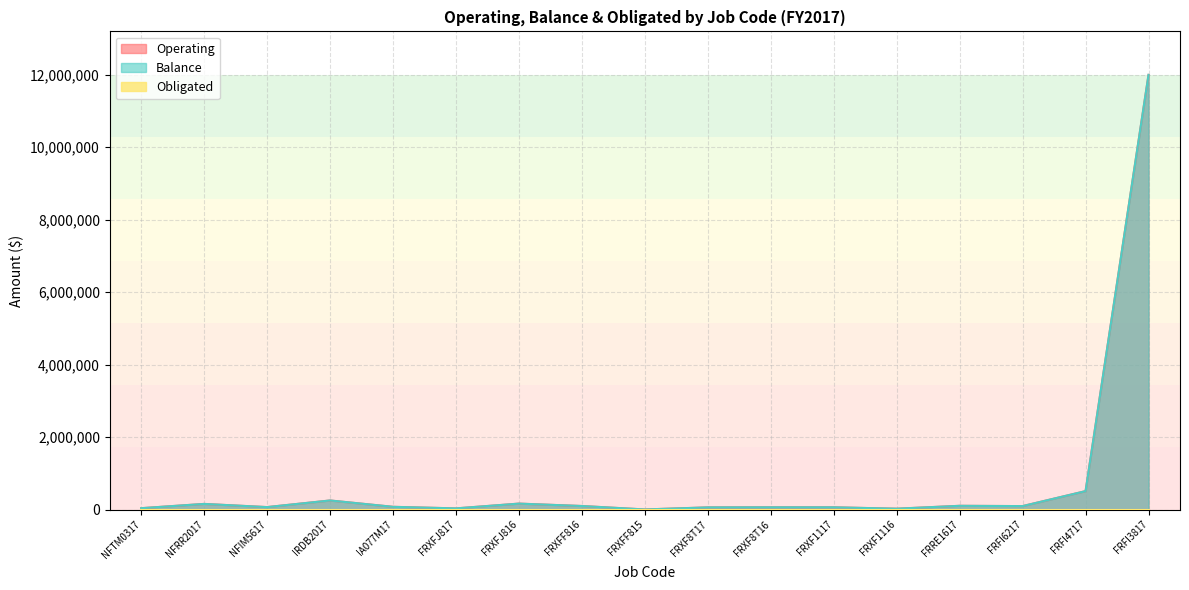

At which category does Balance reach its first local valley?

NFIM5617